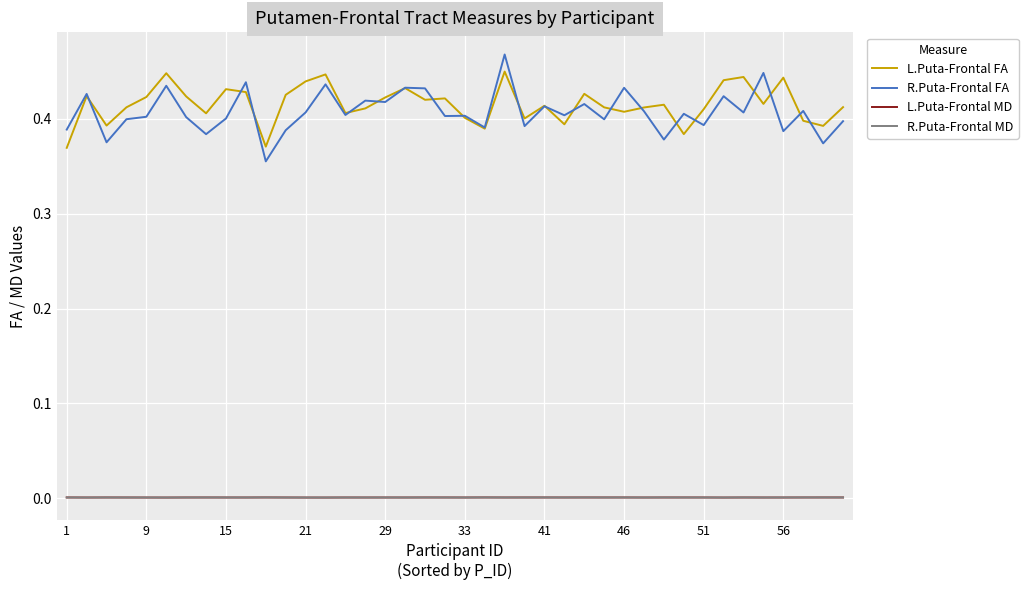

At how many categories does at least one series exceed 0?

40